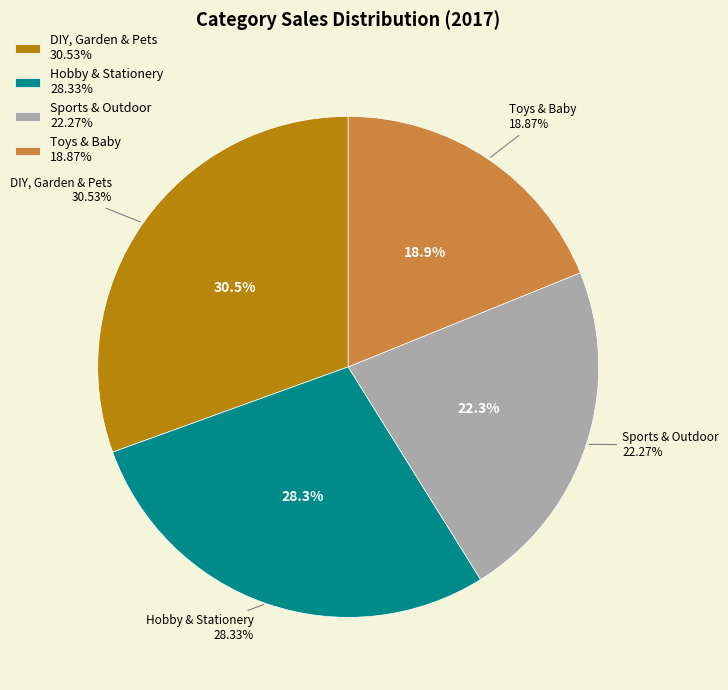

How many segments does this pie chart have?

4